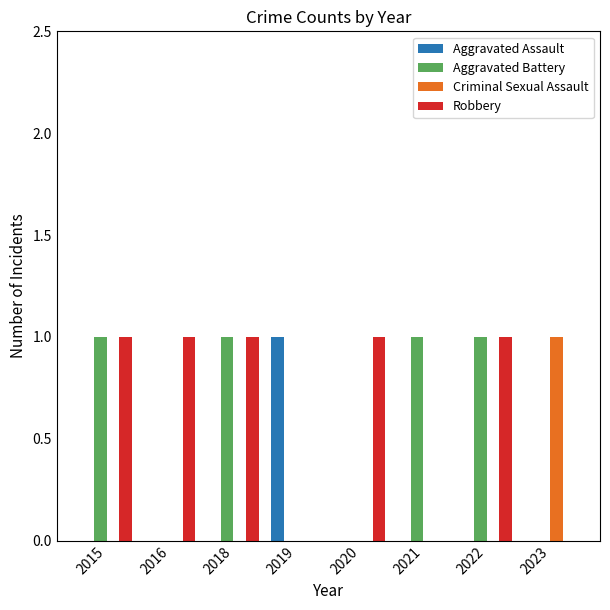

Count the Aggravated Assault values in the range 0 to 1.

8